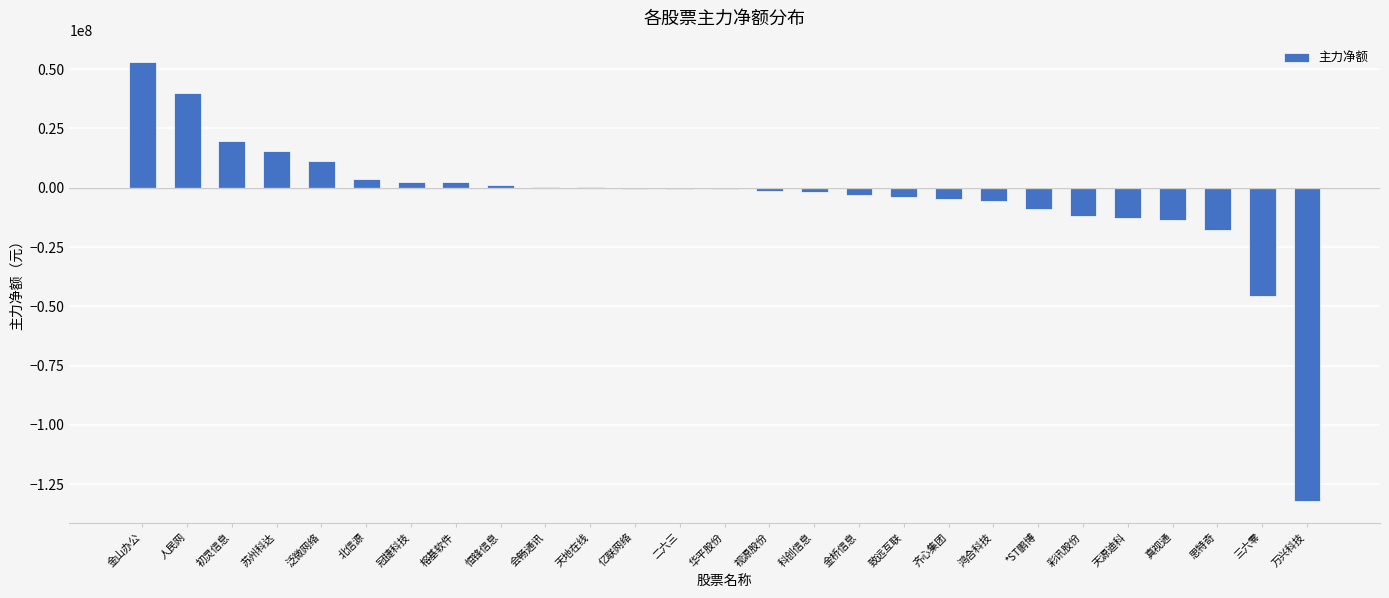

At which label is the value closest to -39599067?

三六零